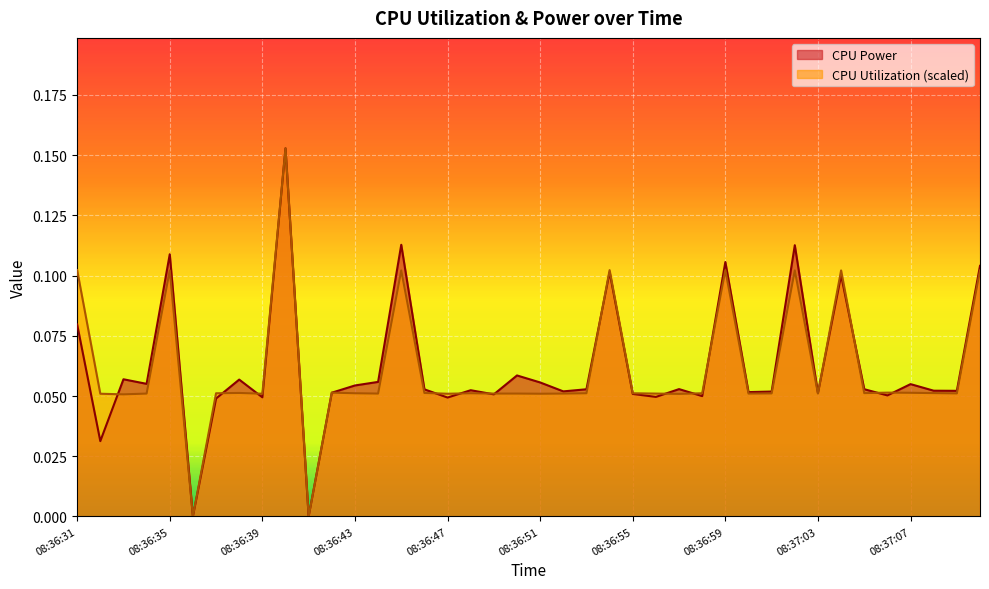

Reading left to right, transcribe all the data shown in this chart.

CPU Power: 08:36:31=0.1	08:36:32=0.0	08:36:33=0.1	08:36:34=0.1	08:36:35=0.1	08:36:36=0.0	08:36:37=0.0	08:36:38=0.1	08:36:39=0.0	08:36:40=0.2	08:36:41=0.0	08:36:42=0.1	08:36:43=0.1	08:36:44=0.1	08:36:45=0.1	08:36:46=0.1	08:36:47=0.0	08:36:48=0.1	08:36:49=0.1	08:36:50=0.1	08:36:51=0.1	08:36:52=0.1	08:36:53=0.1	08:36:54=0.1	08:36:55=0.1	08:36:56=0.0	08:36:57=0.1	08:36:58=0.0	08:36:59=0.1	08:37:00=0.1	08:37:01=0.1	08:37:02=0.1	08:37:03=0.1	08:37:04=0.1	08:37:05=0.1	08:37:06=0.1	08:37:07=0.1	08:37:08=0.1	08:37:09=0.1	08:37:10=0.1
CPU Utilization: 08:36:31=0.1	08:36:32=0.1	08:36:33=0.1	08:36:34=0.1	08:36:35=0.1	08:36:36=0.0	08:36:37=0.1	08:36:38=0.1	08:36:39=0.1	08:36:40=0.2	08:36:41=0.0	08:36:42=0.1	08:36:43=0.1	08:36:44=0.1	08:36:45=0.1	08:36:46=0.1	08:36:47=0.1	08:36:48=0.1	08:36:49=0.1	08:36:50=0.1	08:36:51=0.1	08:36:52=0.1	08:36:53=0.1	08:36:54=0.1	08:36:55=0.1	08:36:56=0.1	08:36:57=0.1	08:36:58=0.1	08:36:59=0.1	08:37:00=0.1	08:37:01=0.1	08:37:02=0.1	08:37:03=0.1	08:37:04=0.1	08:37:05=0.1	08:37:06=0.1	08:37:07=0.1	08:37:08=0.1	08:37:09=0.1	08:37:10=0.1